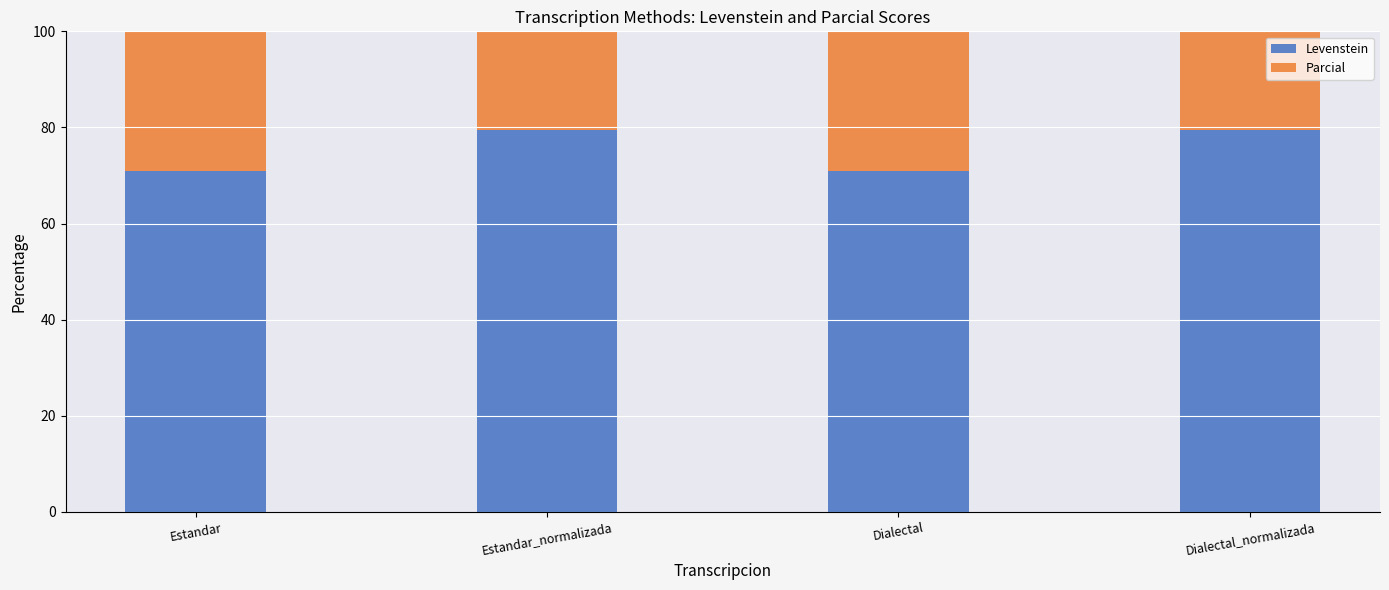

At which label does Parcial reach its peak?

Estandar_normalizada